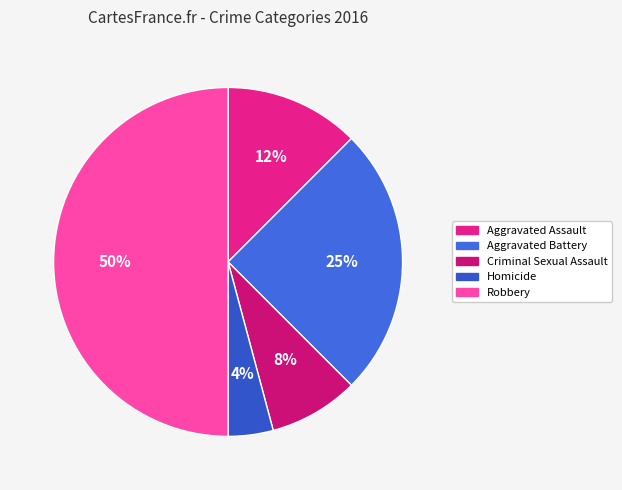

Is Aggravated Battery the majority of the pie?

No